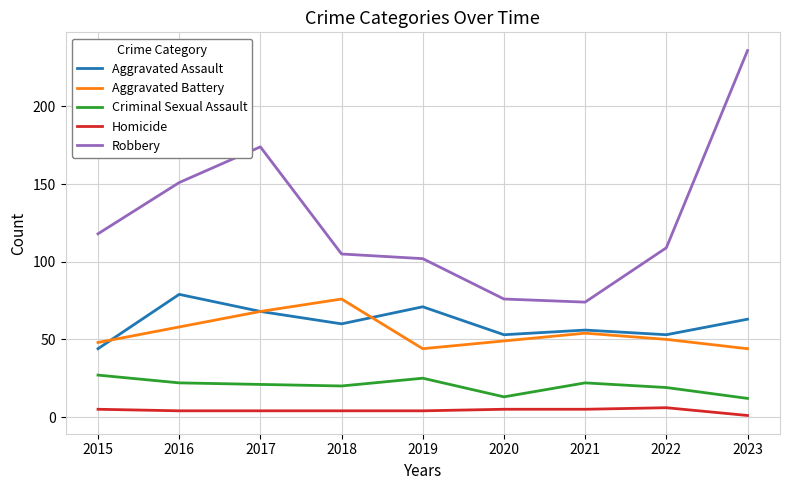

The value of Criminal Sexual Assault at 2016 is 10. True or false?

False